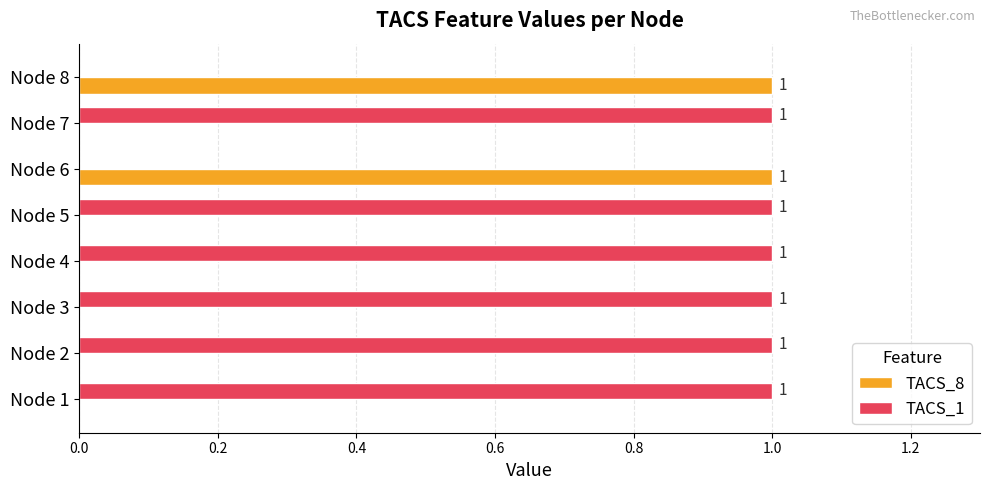

How many categories are shown in the chart?

8